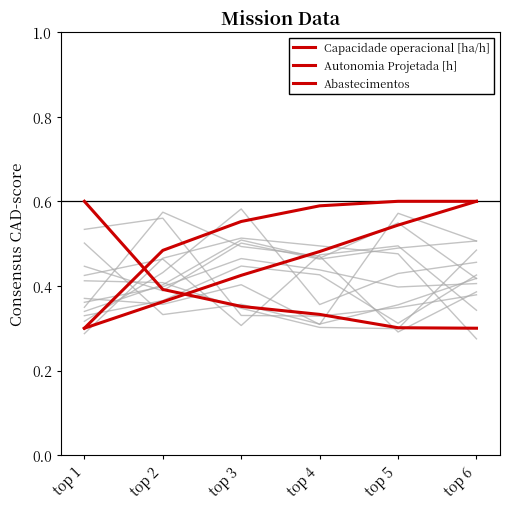

At which label is Abastecimentos closest to 0?

top 6